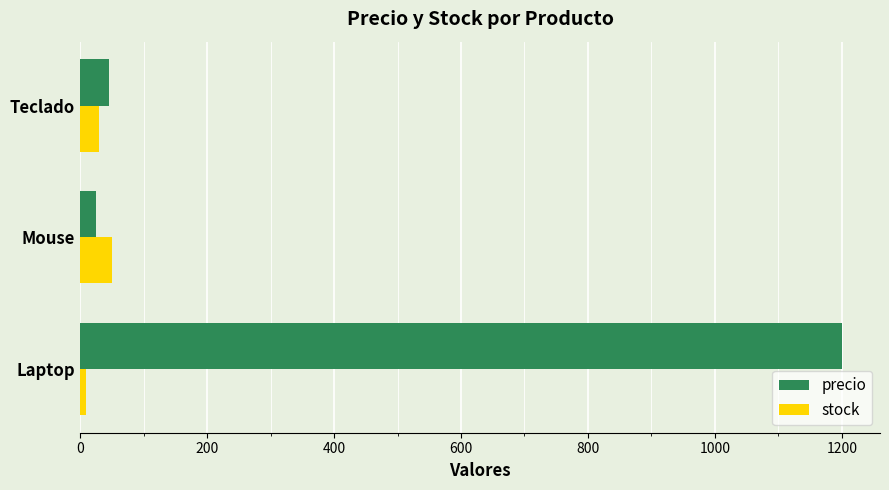

What is the maximum value for precio?

1200